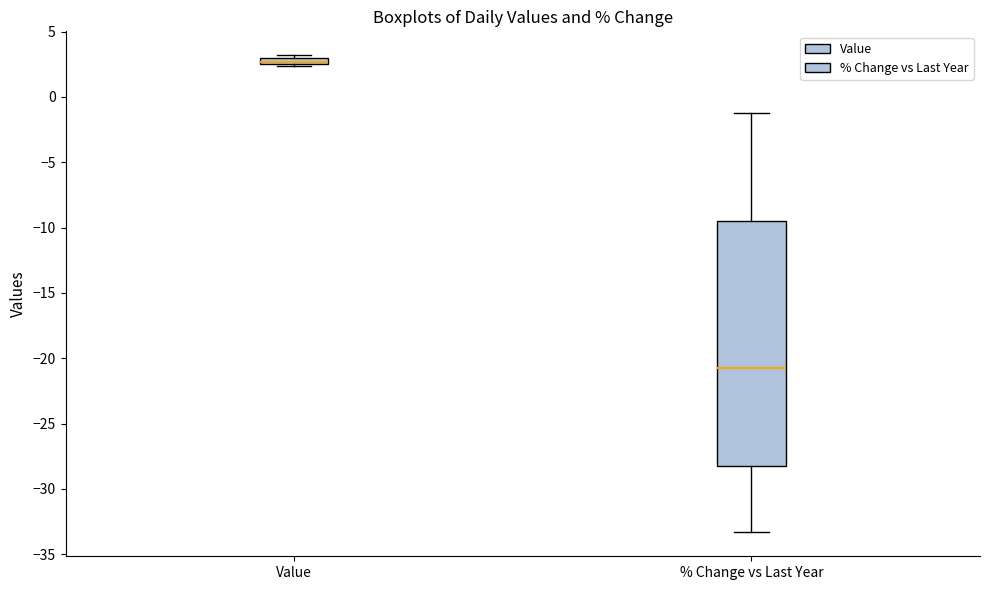

Which box's median line is the highest?

Value